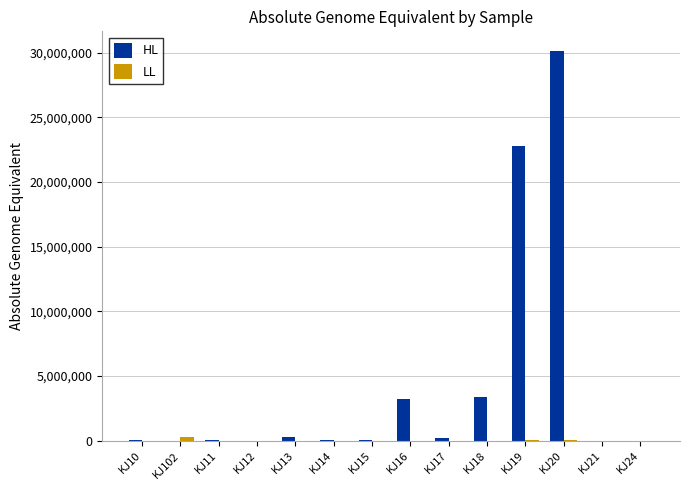

Which series has the largest total across all categories?

HL